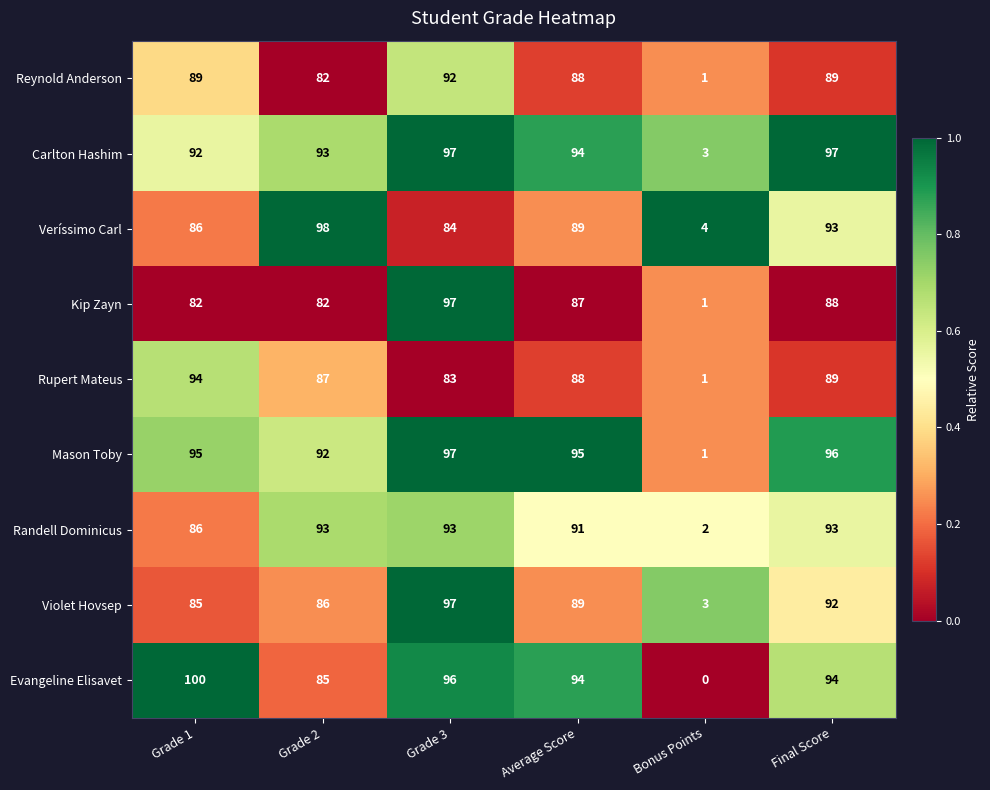

At which category does the chart reach its peak across all series?

Grade 1